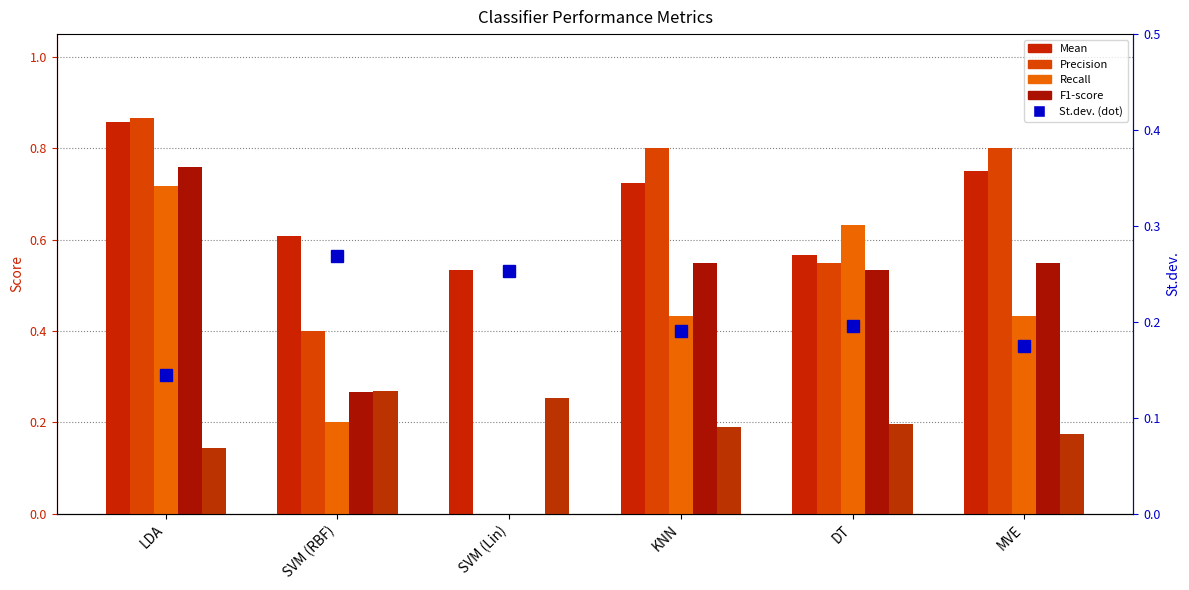

Count the number of categories in the chart.

6